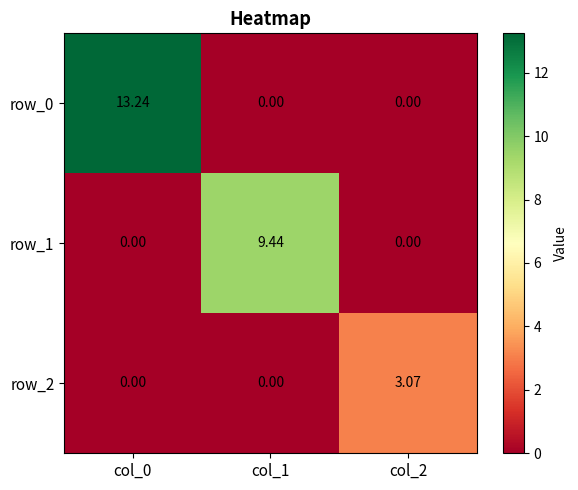

Which has a higher value, col_1 or col_0?

col_0